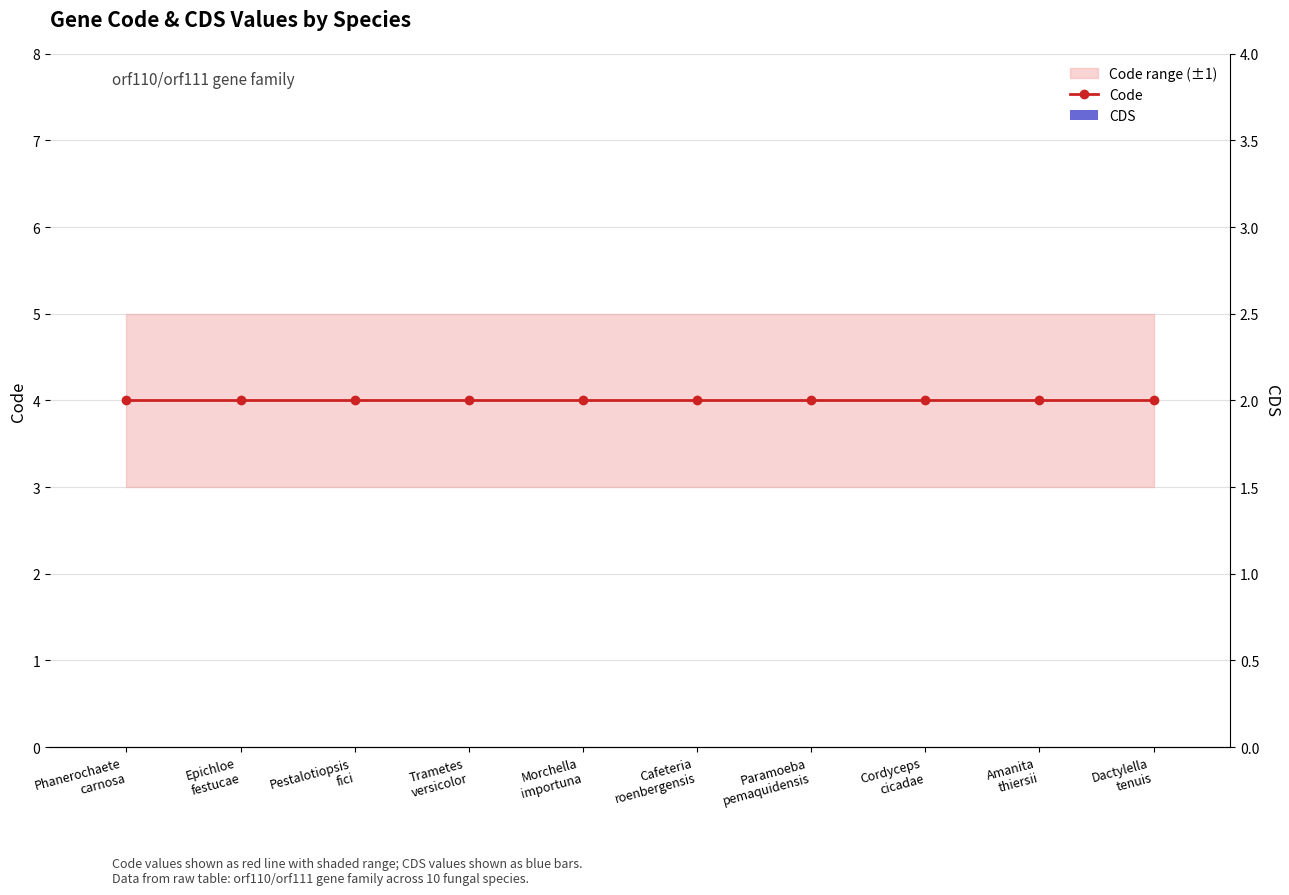

What is the spread (max minus min) of values at Epichloe
festucae?

4